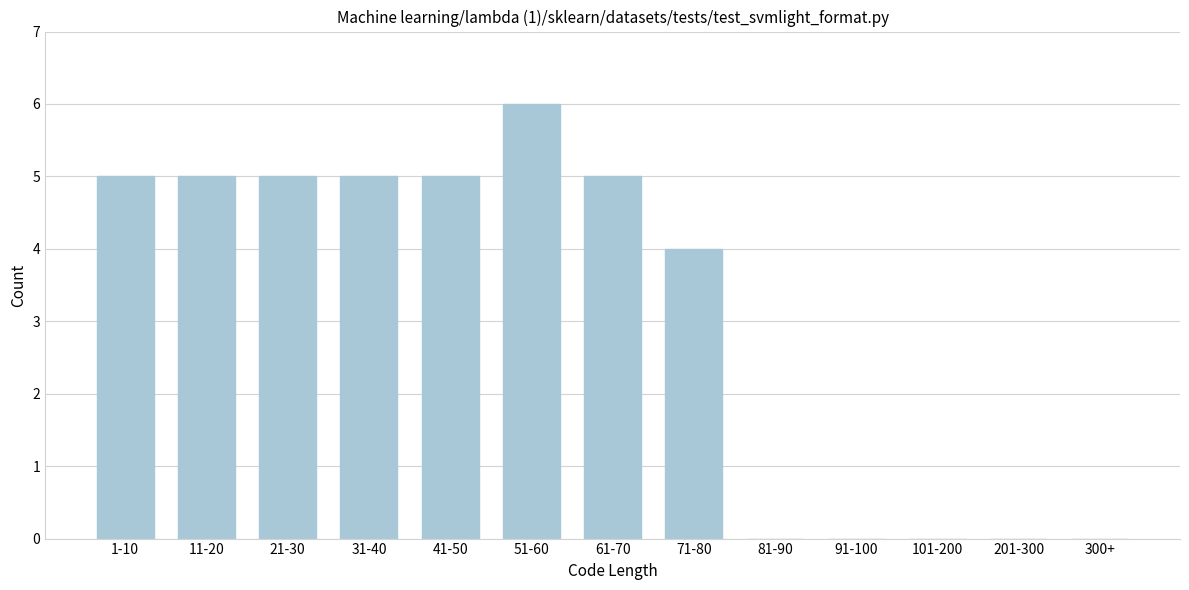

Reading left to right, list all the values displayed in this chart.

1-10=5	11-20=5	21-30=5	31-40=5	41-50=5	51-60=6	61-70=5	71-80=4	81-90=0	91-100=0	101-200=0	201-300=0	300+=0